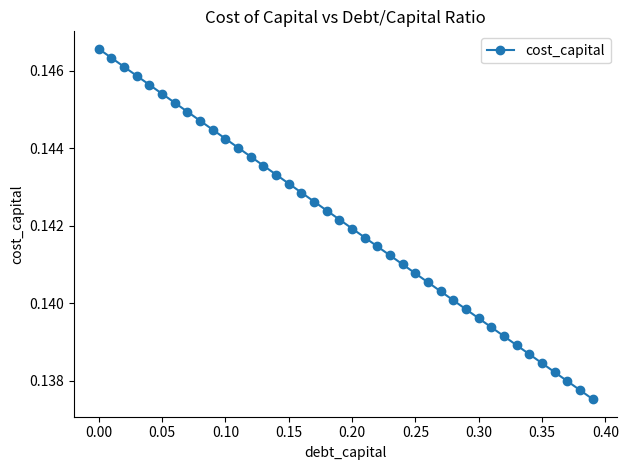

How many values are between 0 and 1?

40